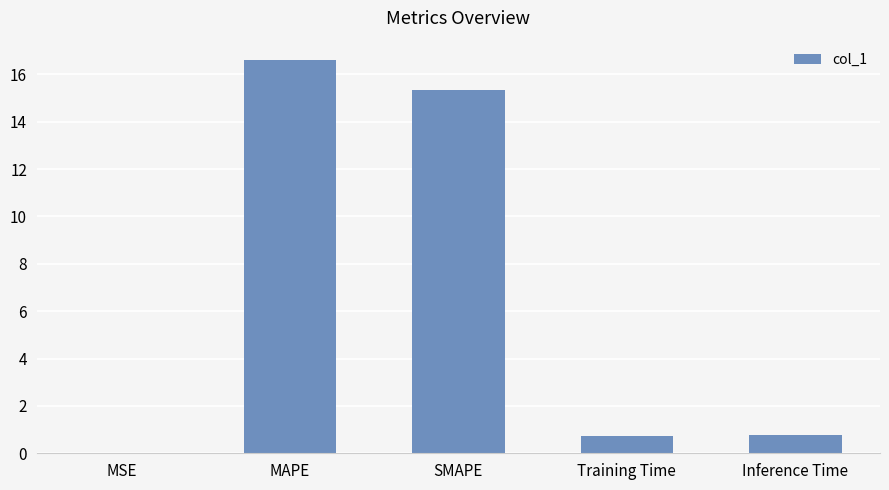

What is the maximum value shown in the chart?

16.6